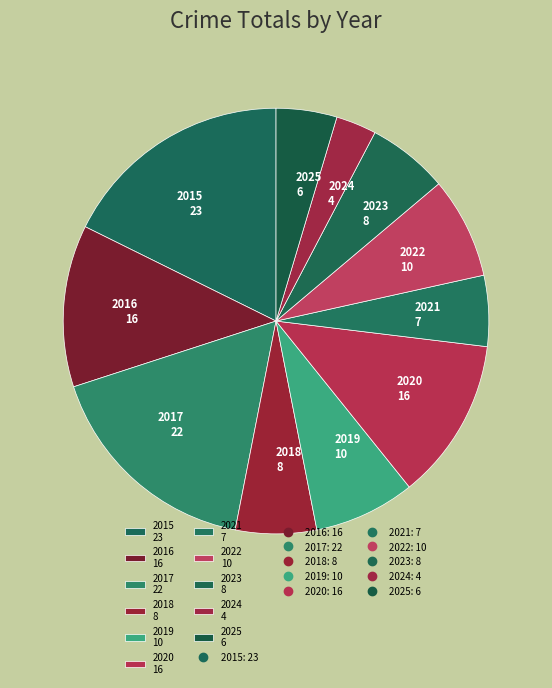

Combined, do 2020 16 and 2015 23 account for over 50%?

No